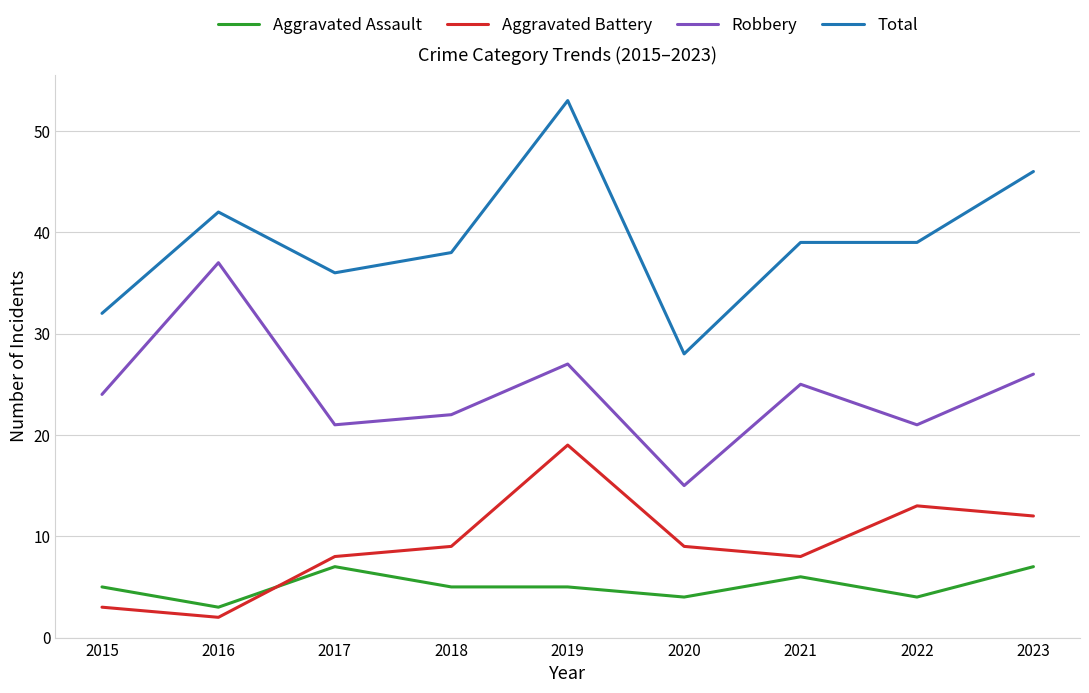

True or false: Total and Aggravated Battery cross at least once.

False